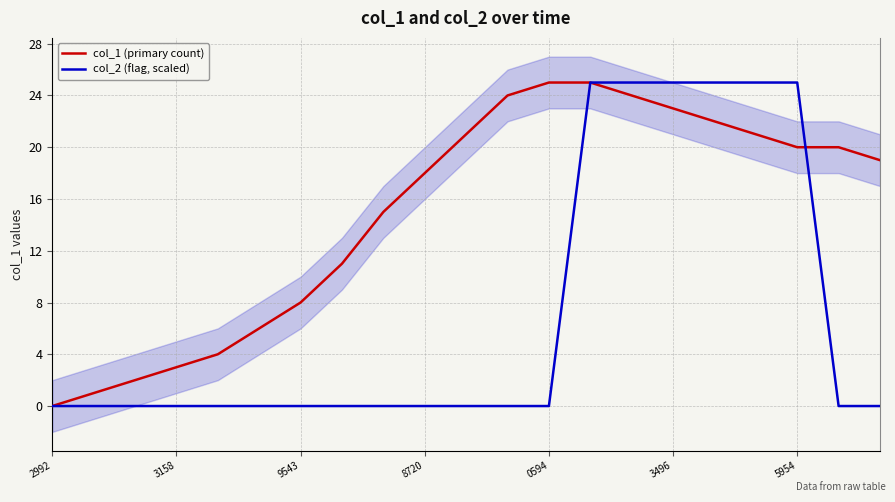

Which series ends up on top after the final intersection of col_1 (primary count) and col_2 (flag, scaled)?

col_1 (primary count)